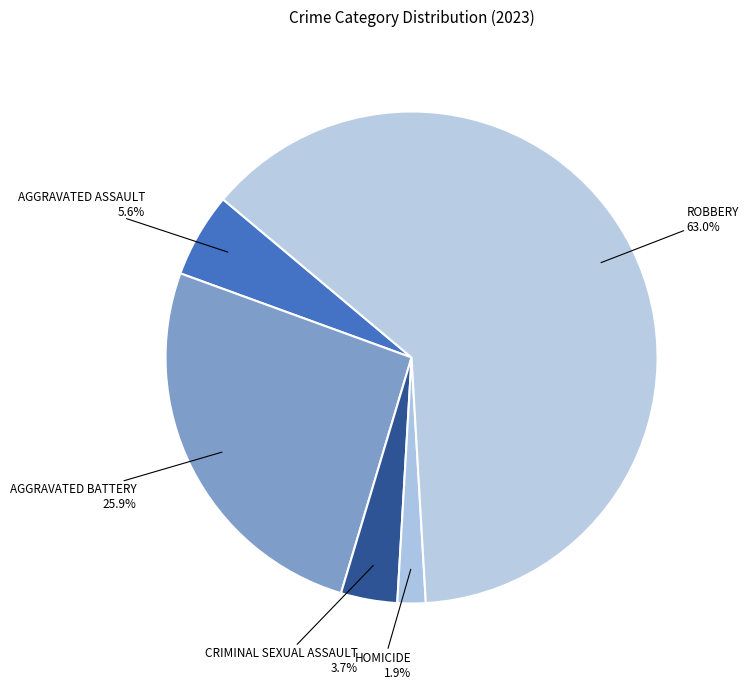

Which category accounts for the majority?

Robbery